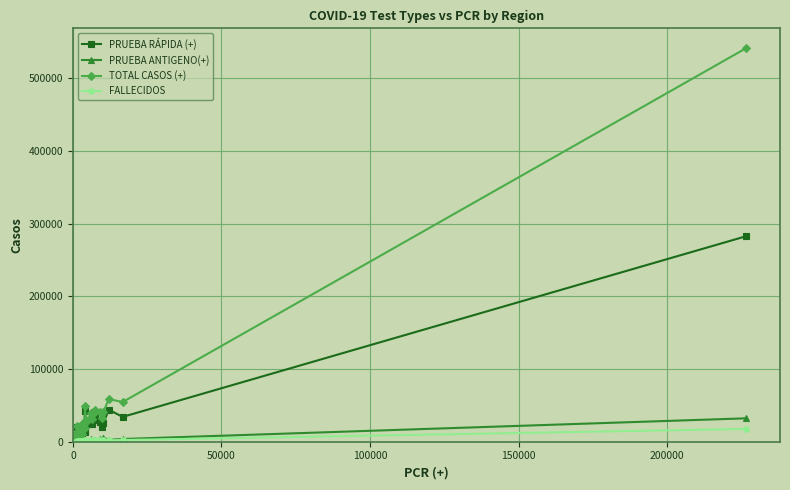

Which series has the widest spread of values?

TOTAL CASOS (+)